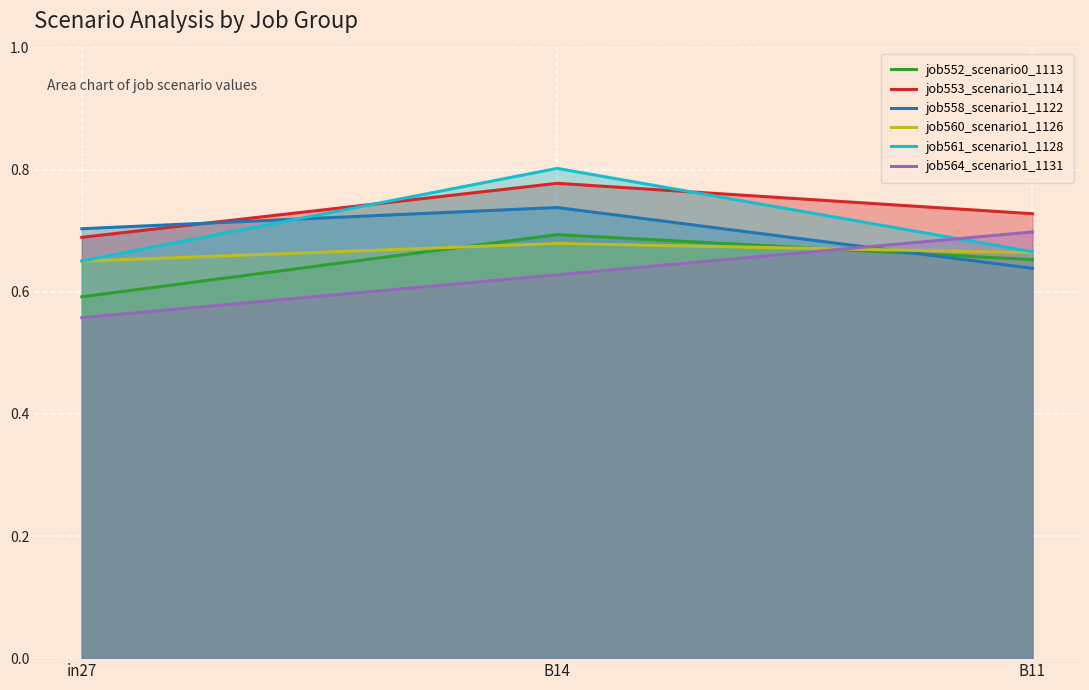

Rank the series by their maximum value, from highest to lowest.

job561_scenario1_1128, job553_scenario1_1114, job558_scenario1_1122, job564_scenario1_1131, job552_scenario0_1113, job560_scenario1_1126